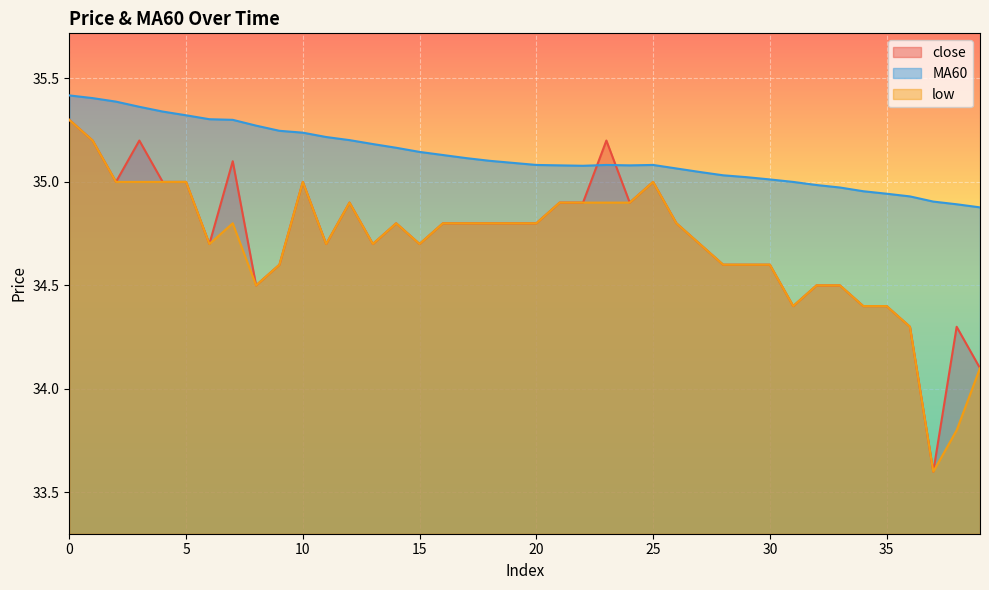

Reading left to right, extract all data points from this chart.

close: 0=35.3	1=35.2	2=35.0	3=35.2	4=35.0	5=35.0	6=34.7	7=35.1	8=34.5	9=34.6	10=35.0	11=34.7	12=34.9	13=34.7	14=34.8	15=34.7	16=34.8	17=34.8	18=34.8	19=34.8	20=34.8	21=34.9	22=34.9	23=35.2	24=34.9	25=35.0	26=34.8	27=34.7	28=34.6	29=34.6	30=34.6	31=34.4	32=34.5	33=34.5	34=34.4	35=34.4	36=34.3	37=33.6	38=34.3	39=34.1
MA60: 0=35.4	1=35.4	2=35.4	3=35.4	4=35.3	5=35.3	6=35.3	7=35.3	8=35.3	9=35.2	10=35.2	11=35.2	12=35.2	13=35.2	14=35.2	15=35.1	16=35.1	17=35.1	18=35.1	19=35.1	20=35.1	21=35.1	22=35.1	23=35.1	24=35.1	25=35.1	26=35.1	27=35.0	28=35.0	29=35.0	30=35.0	31=35.0	32=35.0	33=35.0	34=35.0	35=34.9	36=34.9	37=34.9	38=34.9	39=34.9
low: 0=35.3	1=35.2	2=35.0	3=35.0	4=35.0	5=35.0	6=34.7	7=34.8	8=34.5	9=34.6	10=35.0	11=34.7	12=34.9	13=34.7	14=34.8	15=34.7	16=34.8	17=34.8	18=34.8	19=34.8	20=34.8	21=34.9	22=34.9	23=34.9	24=34.9	25=35.0	26=34.8	27=34.7	28=34.6	29=34.6	30=34.6	31=34.4	32=34.5	33=34.5	34=34.4	35=34.4	36=34.3	37=33.6	38=33.8	39=34.1